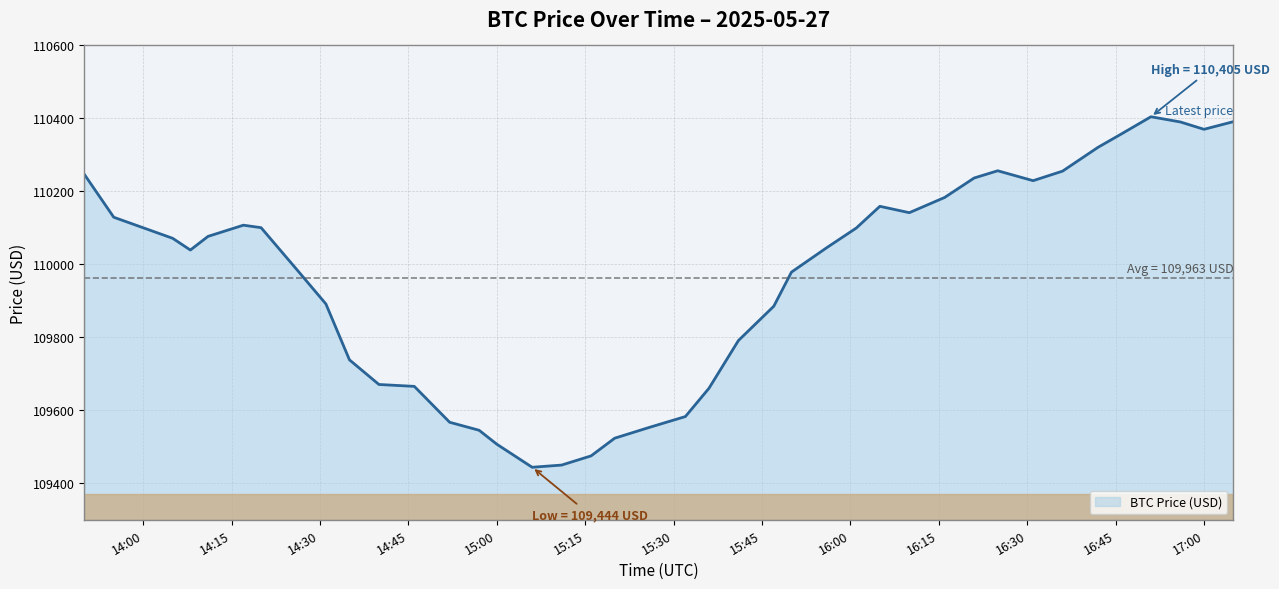

What is the greatest value displayed?

110404.6